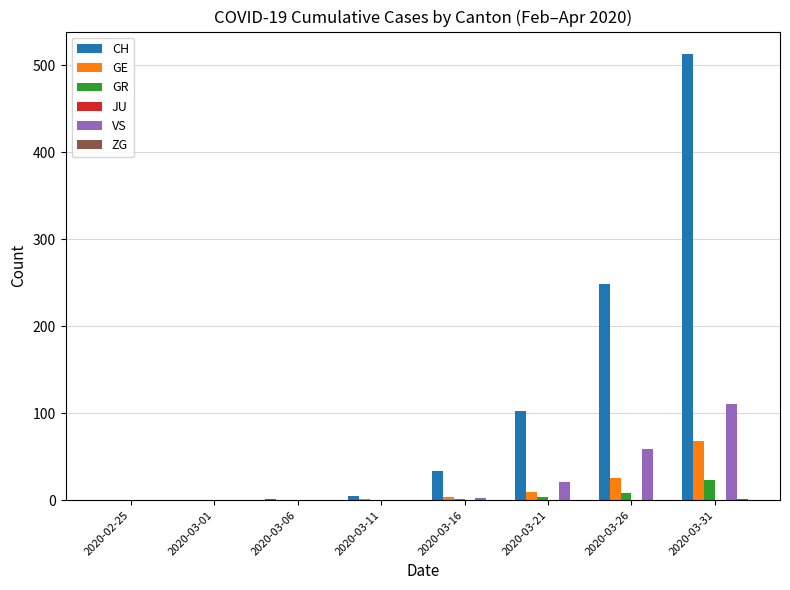

What is the sum of all VS values?

193